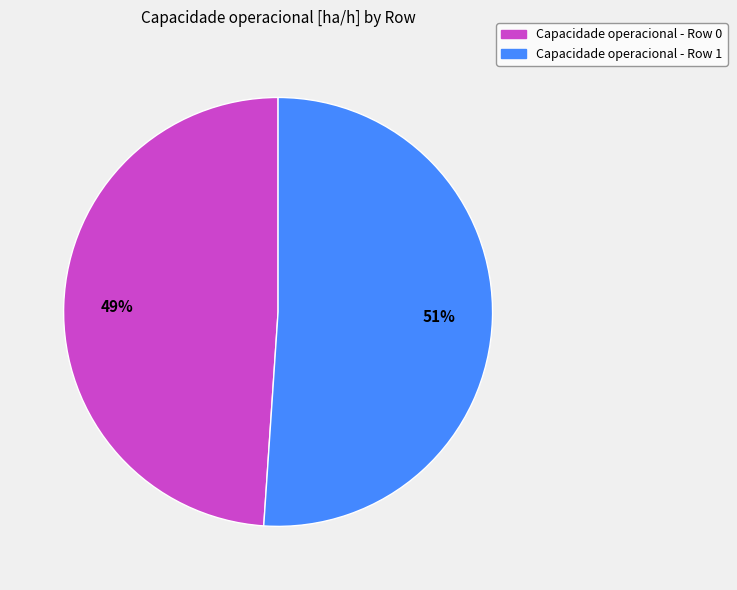

Does any single category account for the majority?

Yes